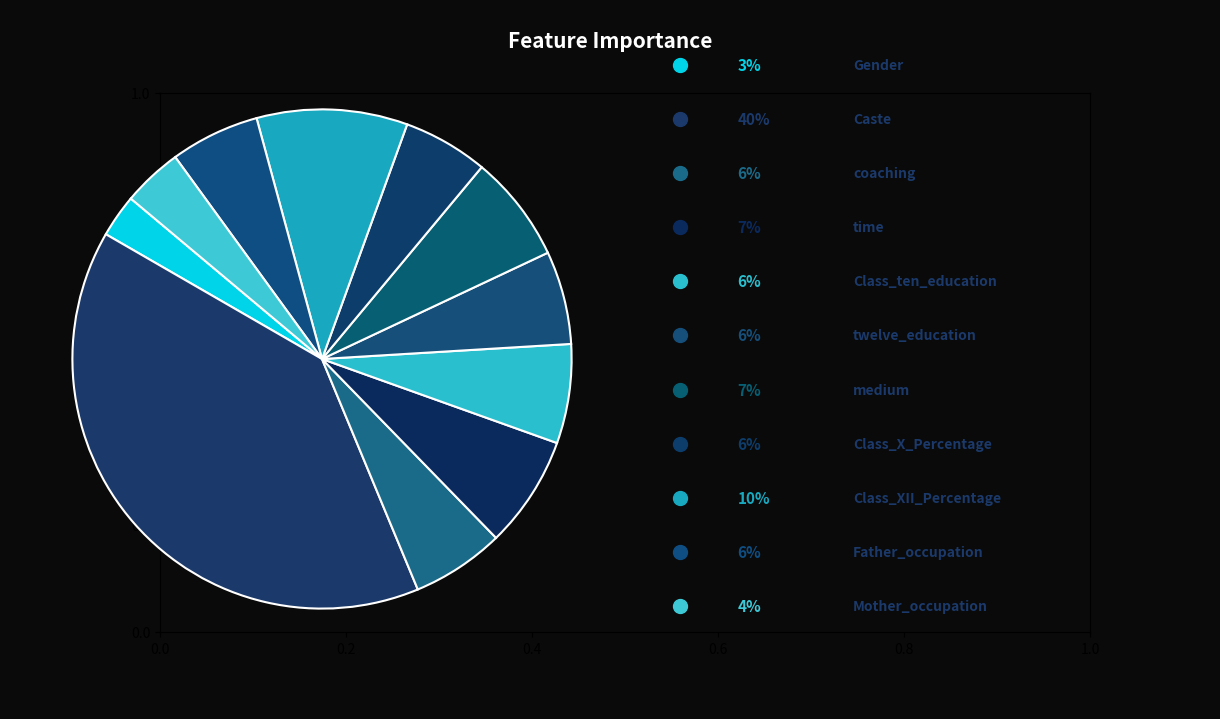

How many segments does this pie chart have?

11